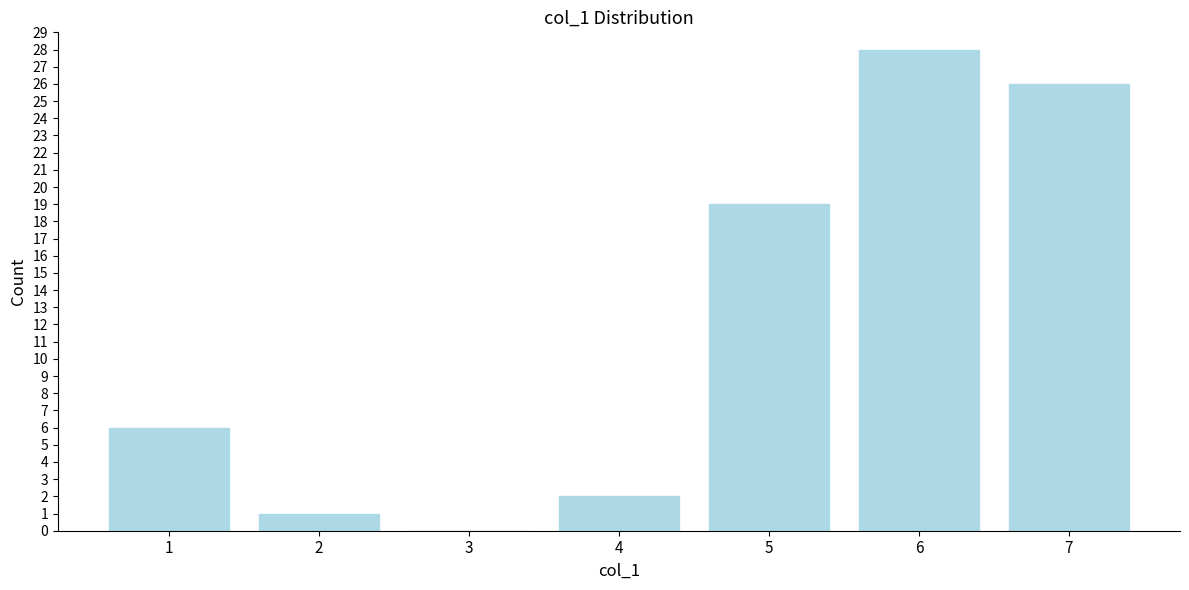

Reading left to right, transcribe all the data shown in this chart.

1=6	2=1	3=0	4=2	5=19	6=28	7=26